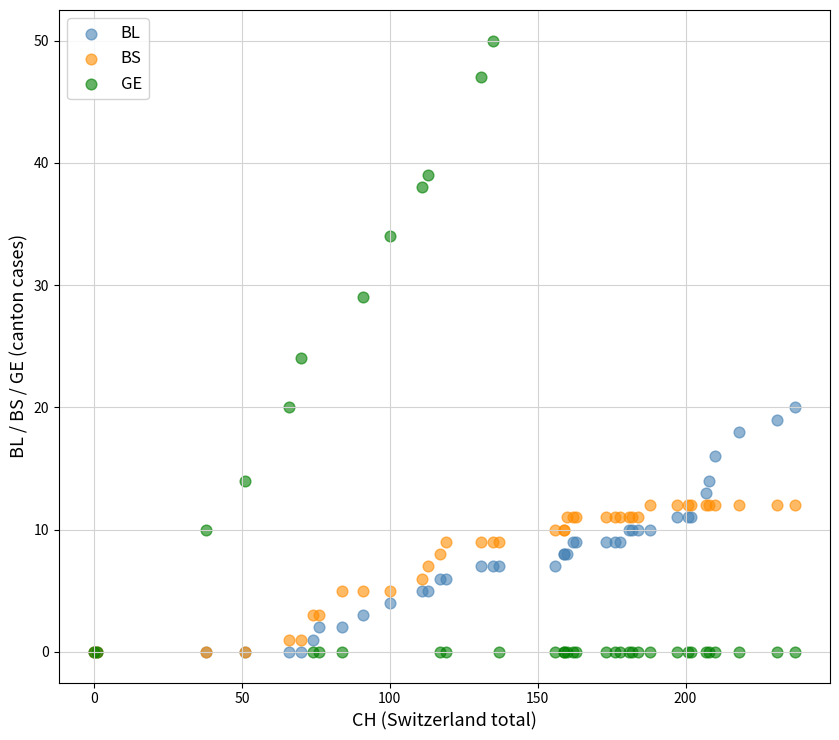

Which series contains the highest Y value?

GE